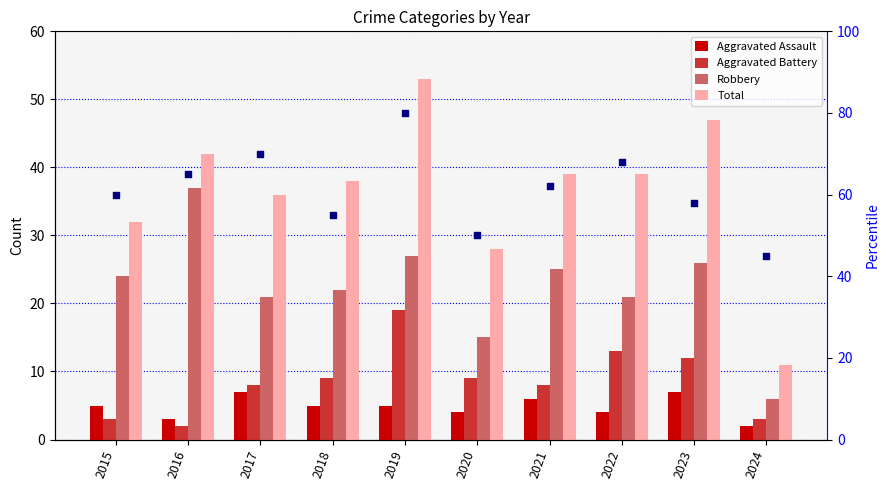

What is the total value across all series at 2018?

129